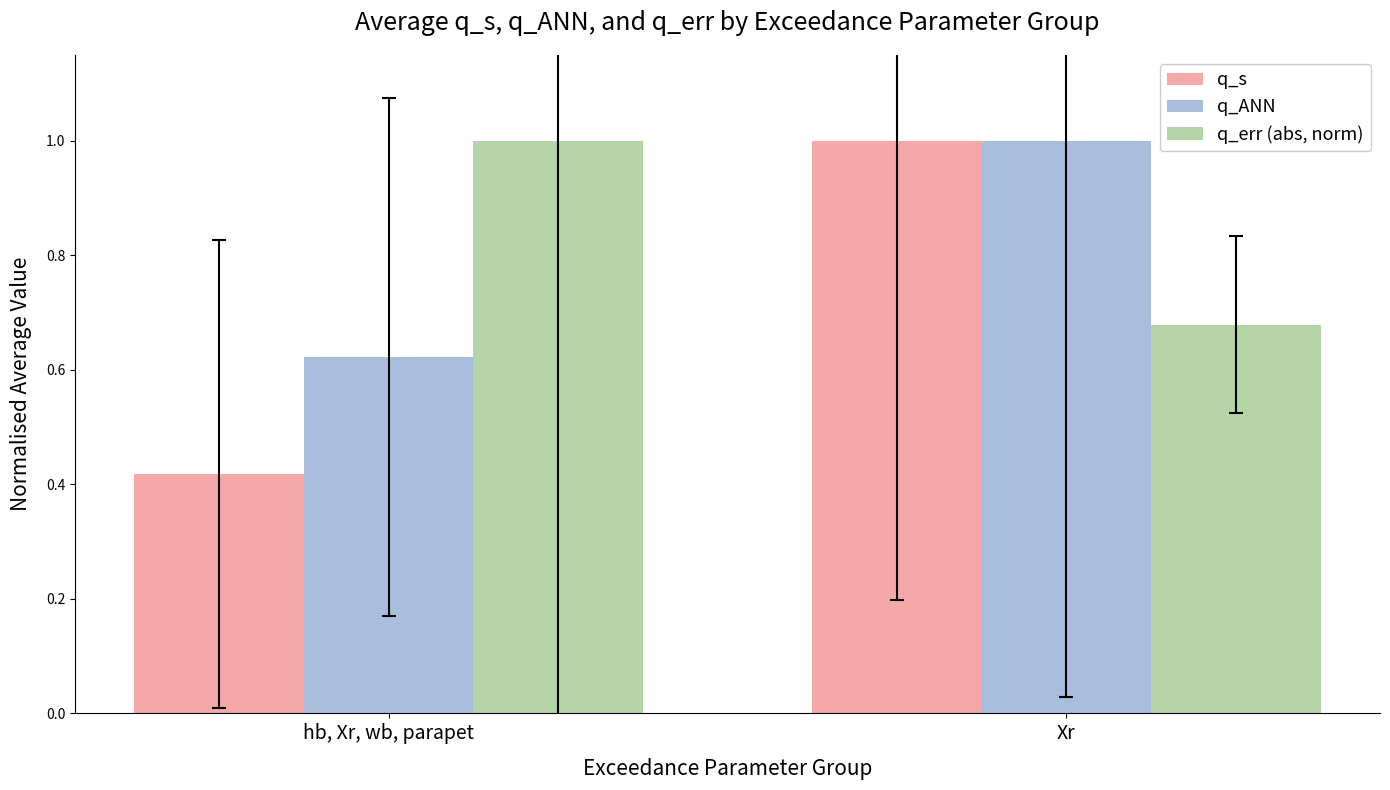

Rank the series at hb, Xr, wb, parapet from lowest to highest value.

q_s, q_ANN, q_err (abs, norm)